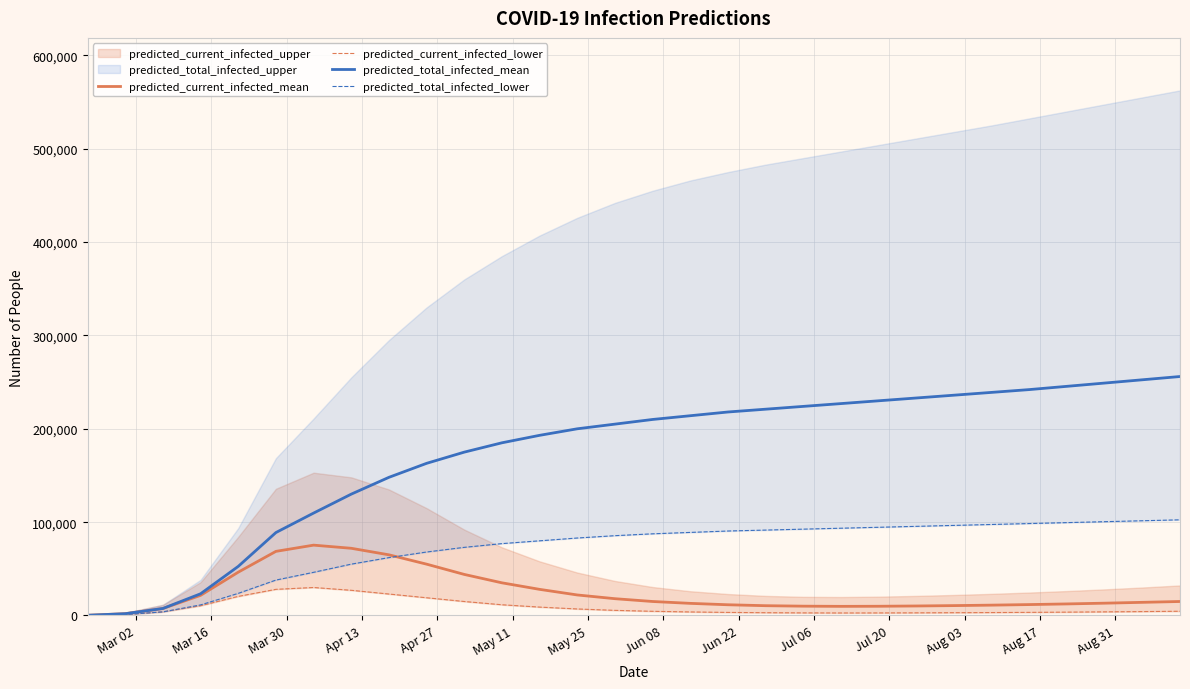

What is the minimum value shown in the chart?

125